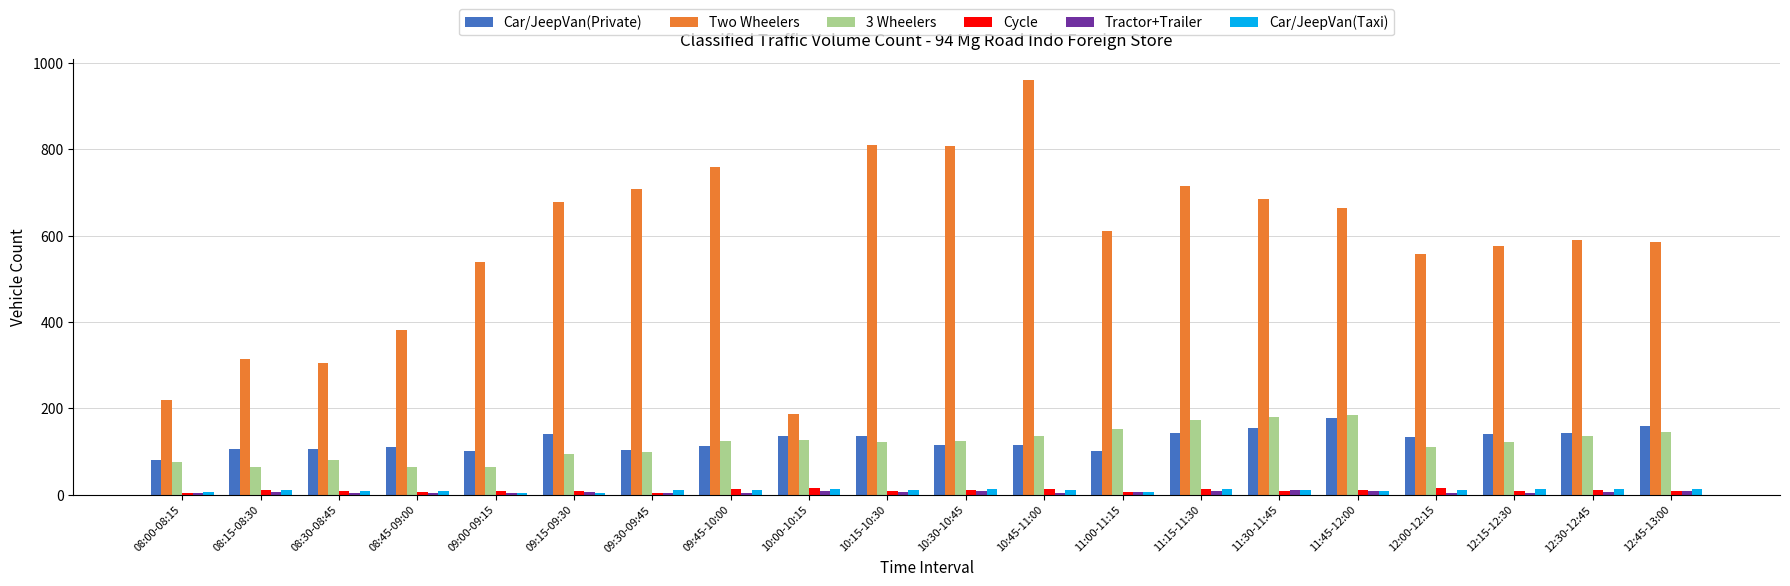

Are the bars horizontal?

No